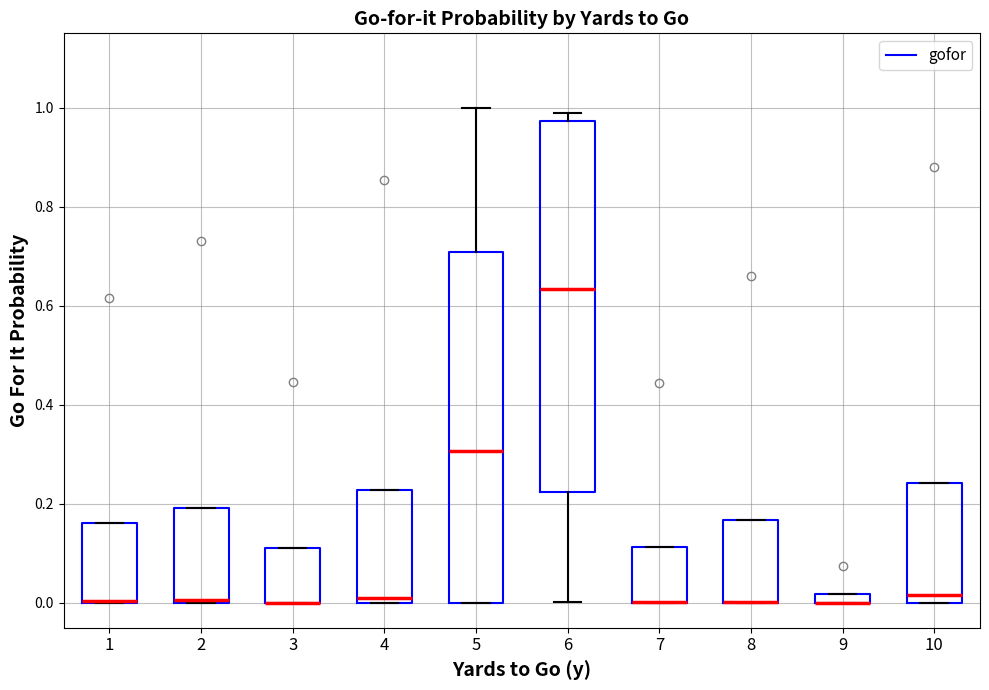

Where is the lower edge of the box at x = 10 on the y-axis? The values are not printed on the chart, so give them approximately, as read against the axis.

0.00